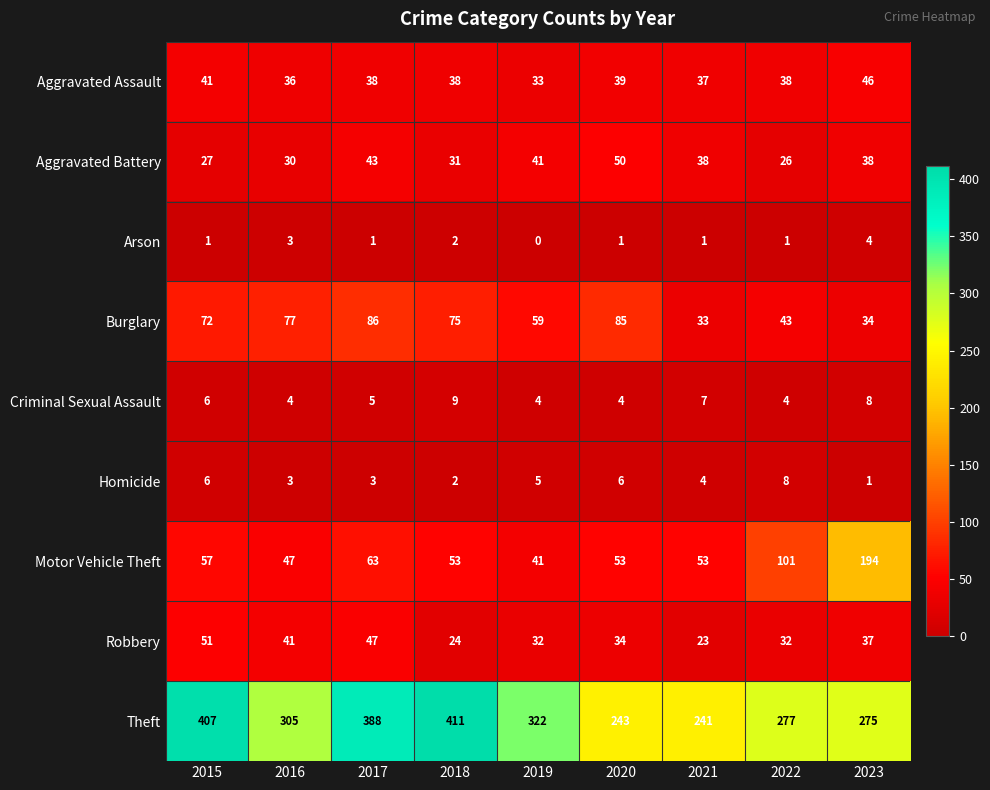

What is the maximum value shown in the chart?

411